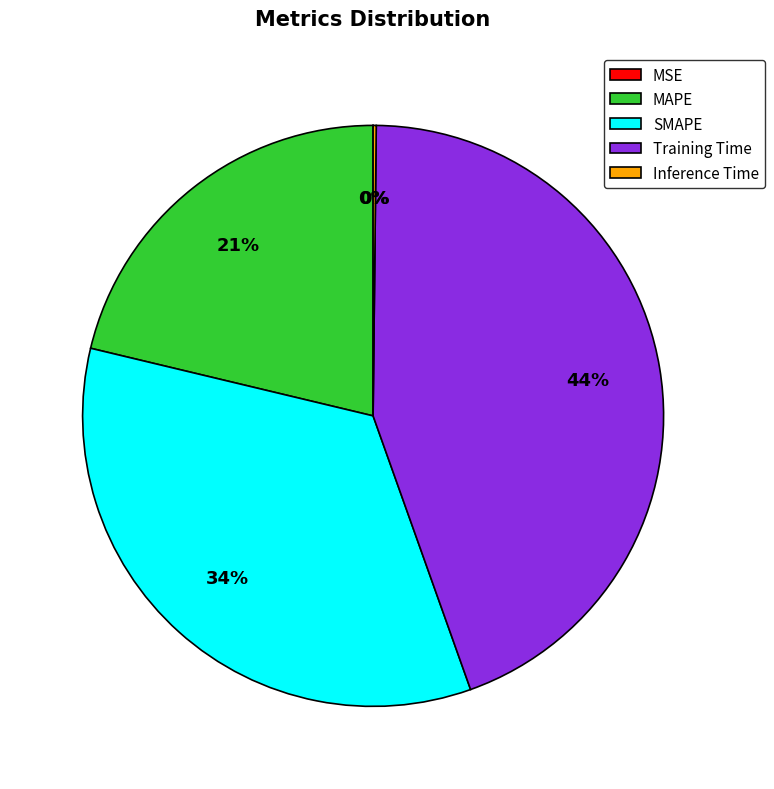

Do SMAPE and Training Time together represent more than half of the pie?

Yes